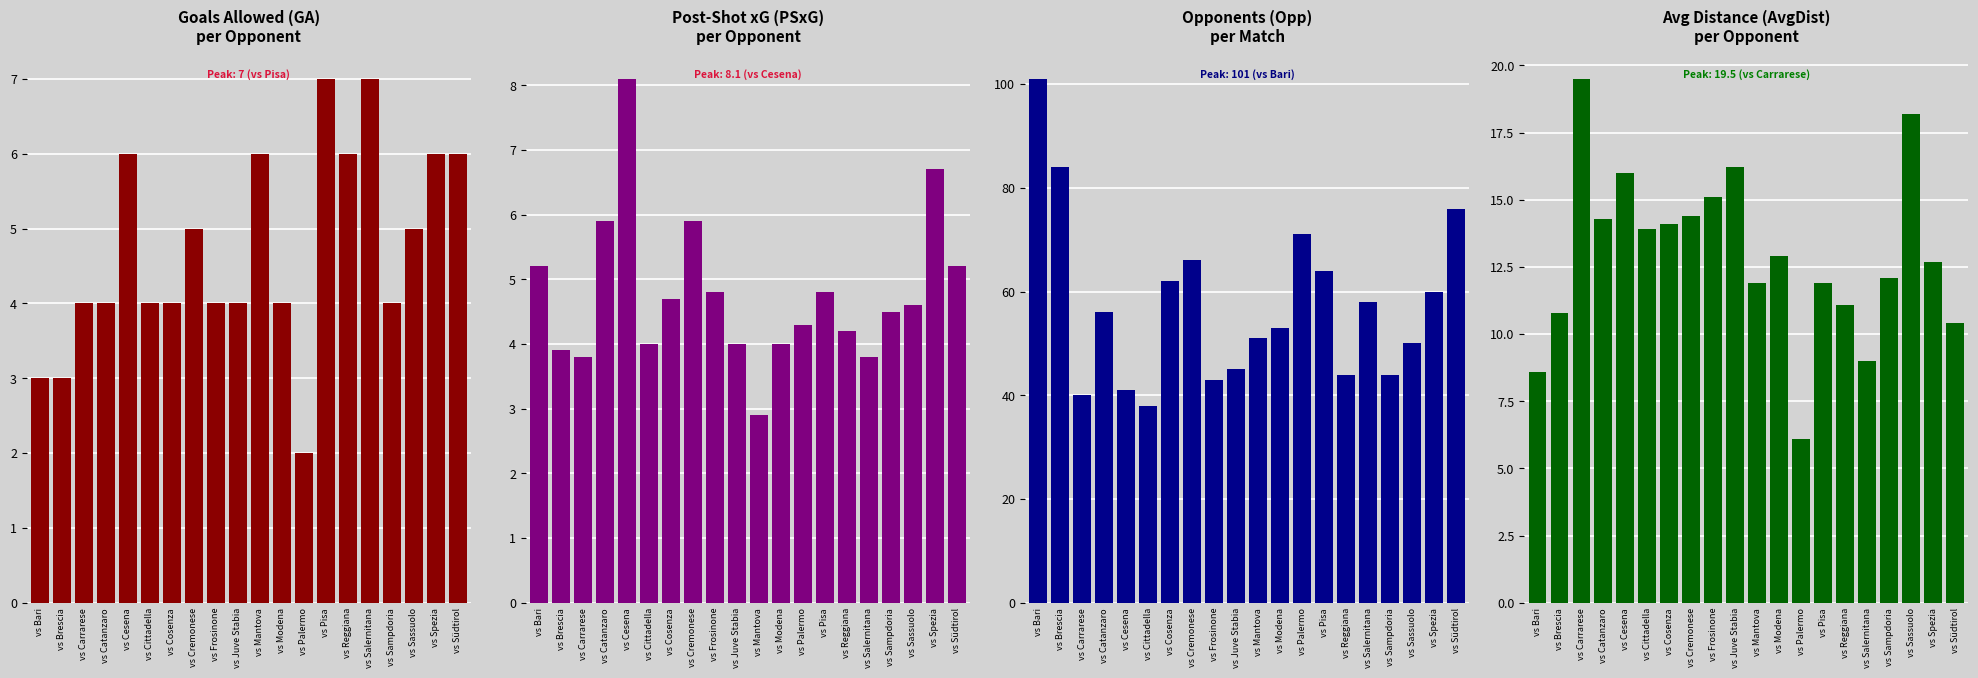

What is the label of the 12th bar from the right?

vs Frosinone